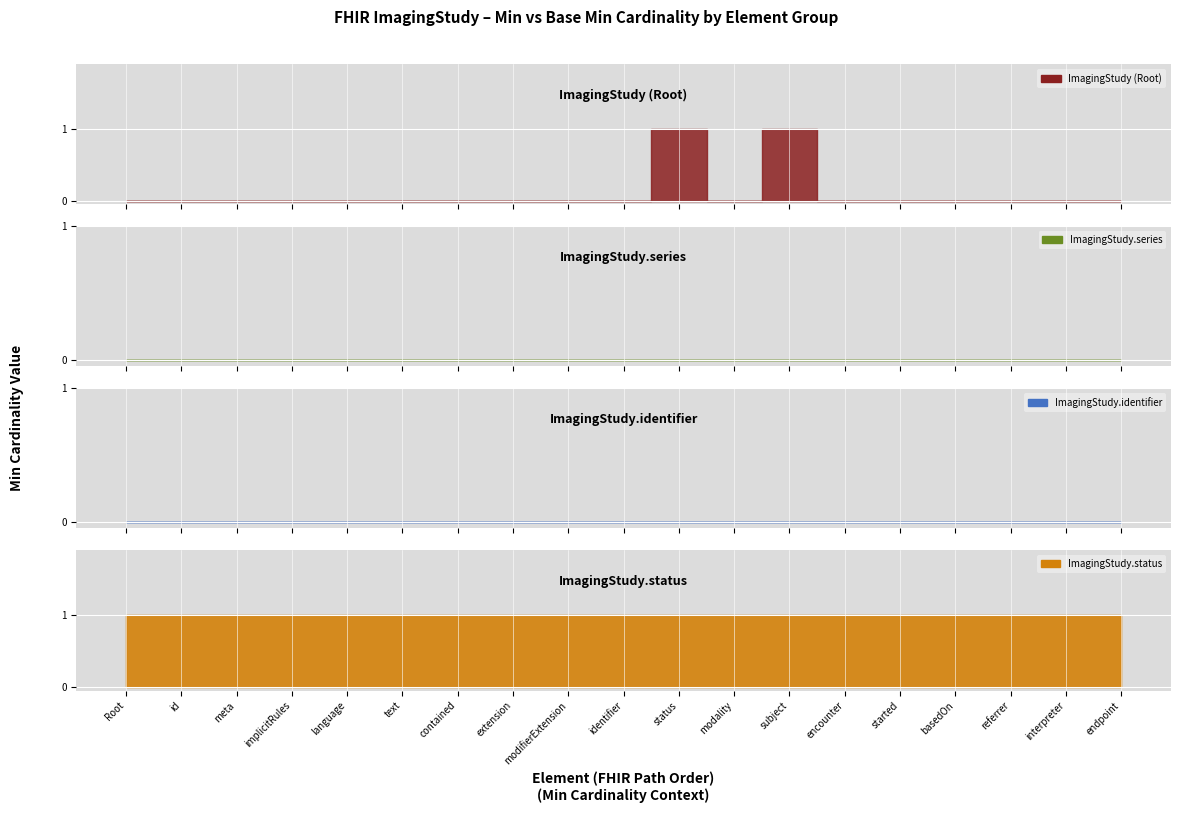

Which series has the largest total across all categories?

ImagingStudy.status